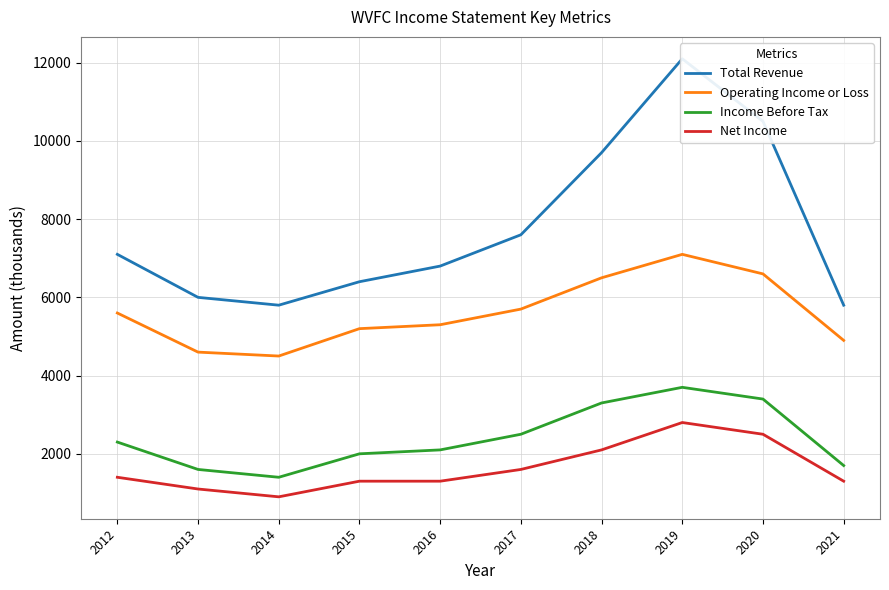

What is the sum of the Total Revenue values at 2020 and 2019?

22600